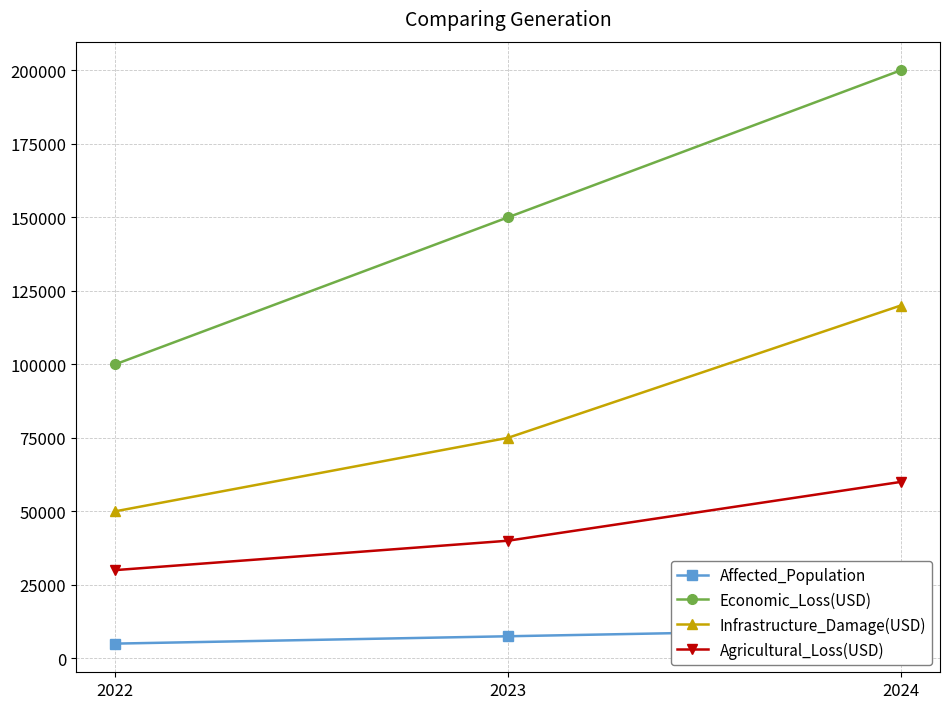

At which label is Economic_Loss(USD) closest to 150000?

2023